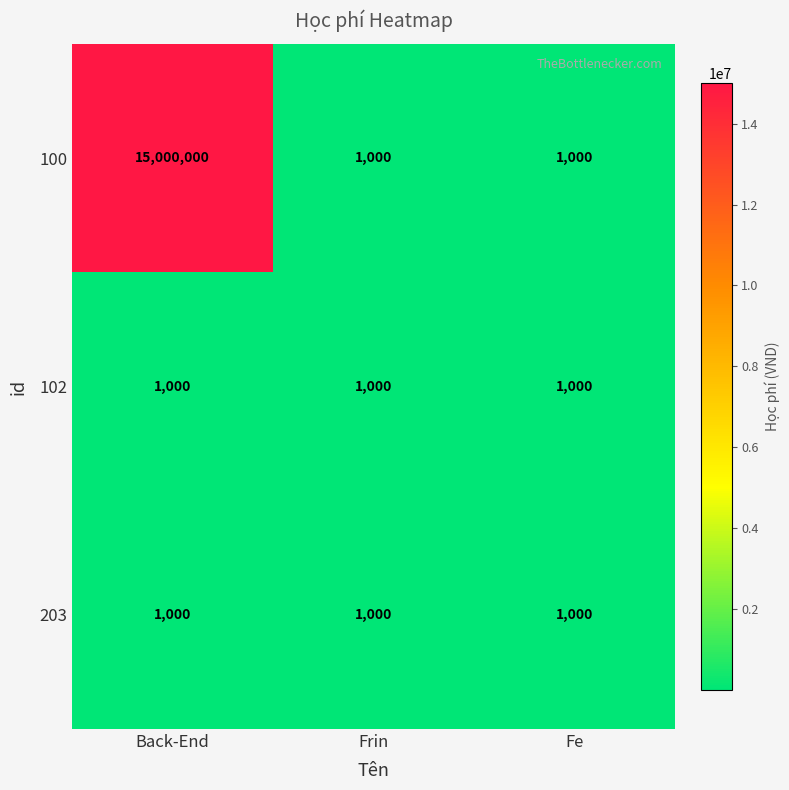

What is the greatest value displayed?

15000000